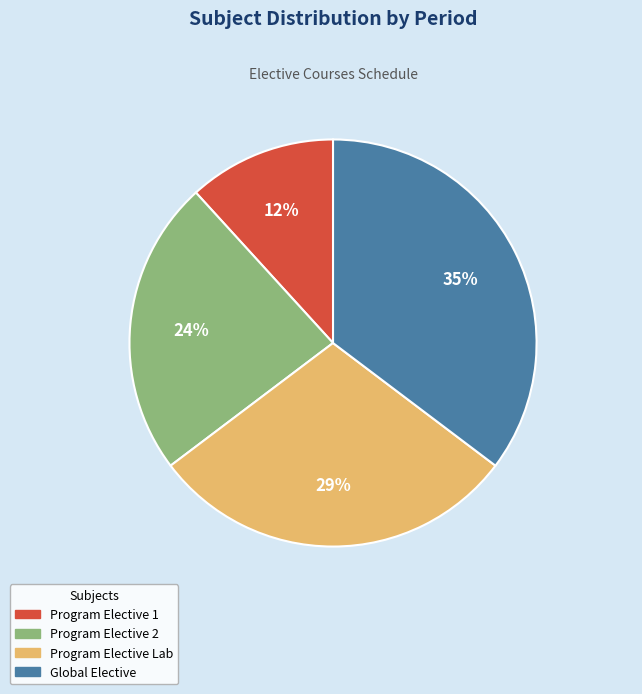

Count the number of slices in the pie.

4